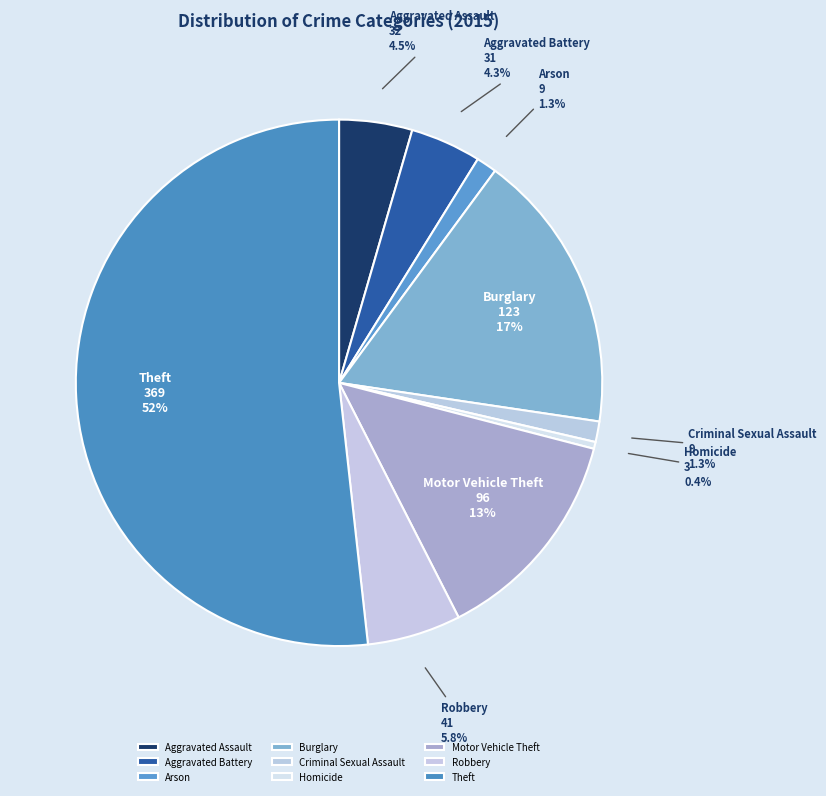

To the nearest percent, what is the difference between the Motor Vehicle Theft and Arson slice percentages?

12%